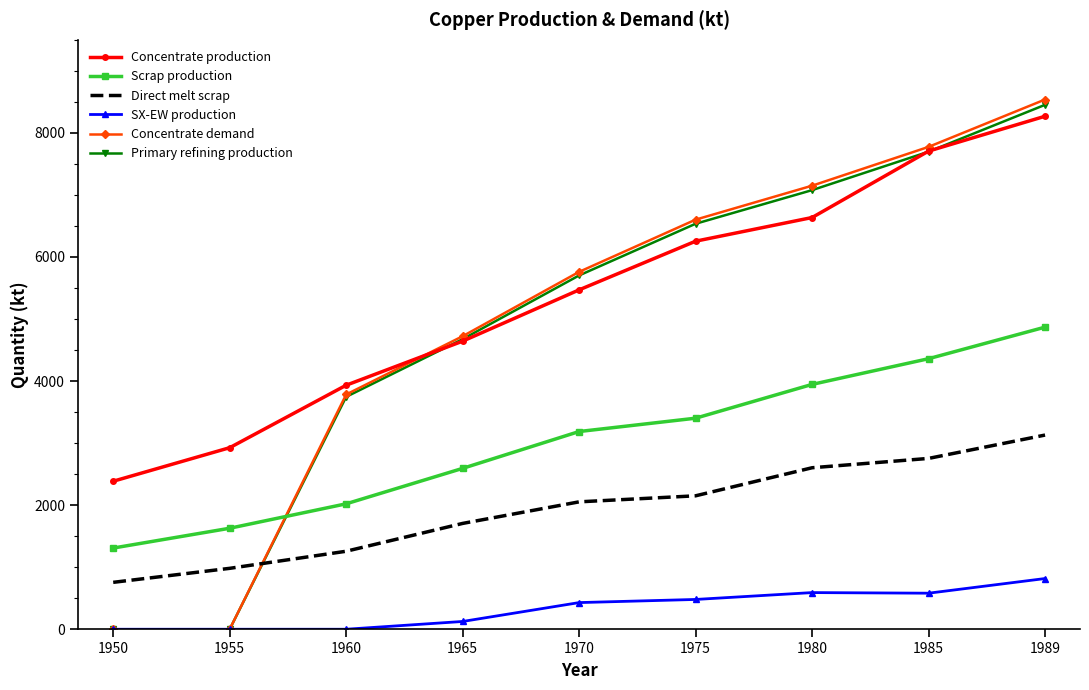

At which category does the chart reach its peak across all series?

1989